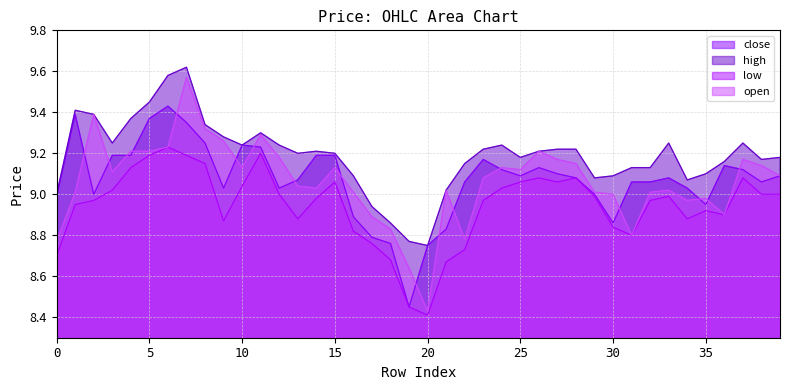

What is the value of the open point at the 18th from the left?

8.9